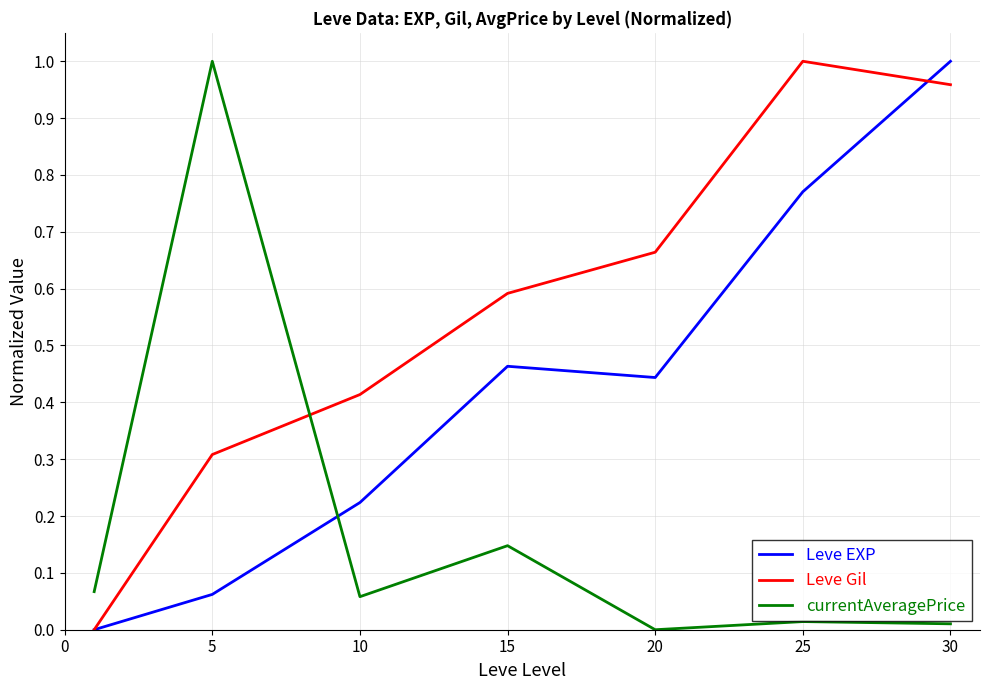

Which series has the largest total across all categories?

Leve Gil